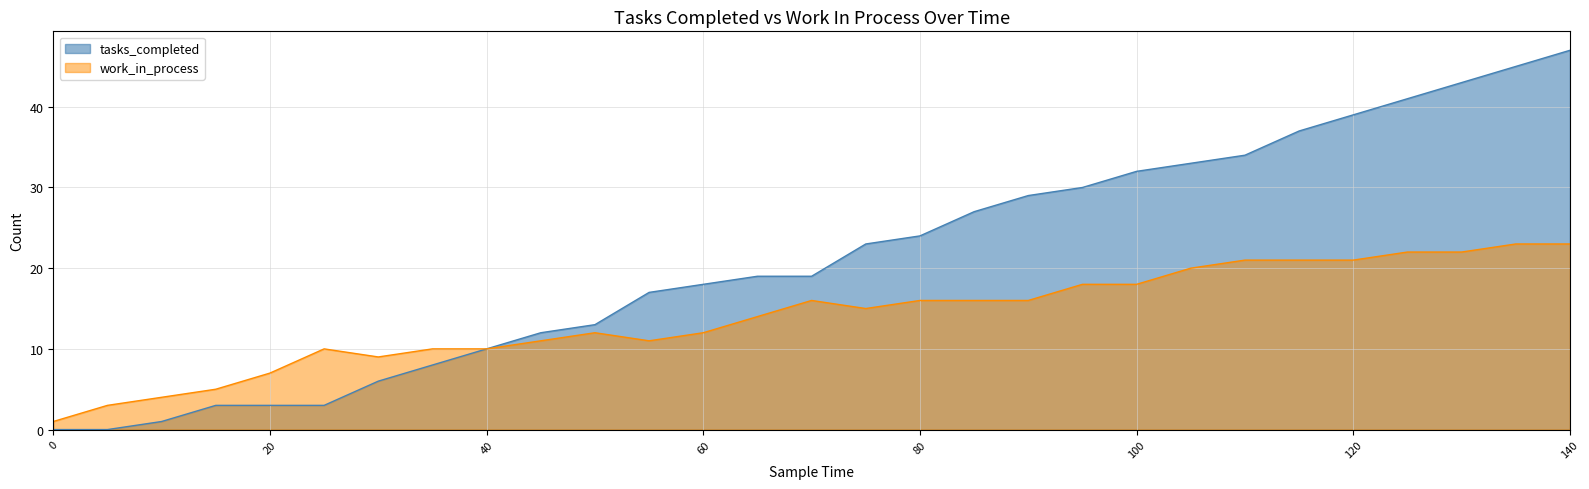

How many data points does each series have?

29